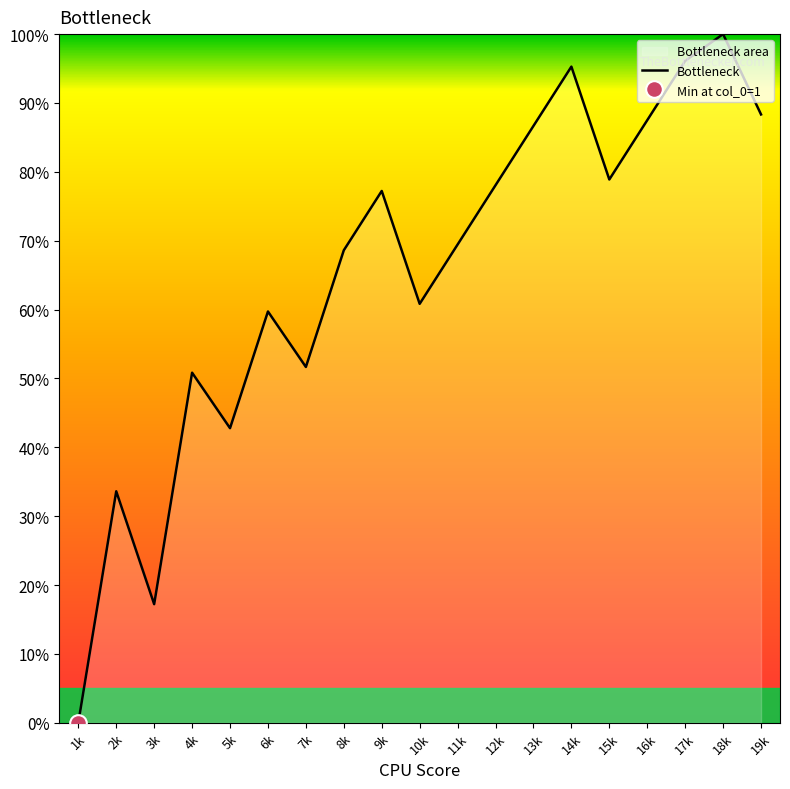

What is the change in value from 6k to 17k?

+36.4